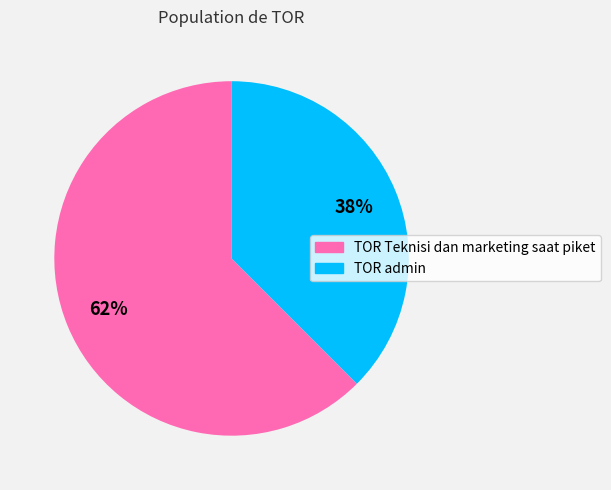

Approximately how many times larger is the value at TOR admin compared to TOR Teknisi dan marketing saat piket?

0.6